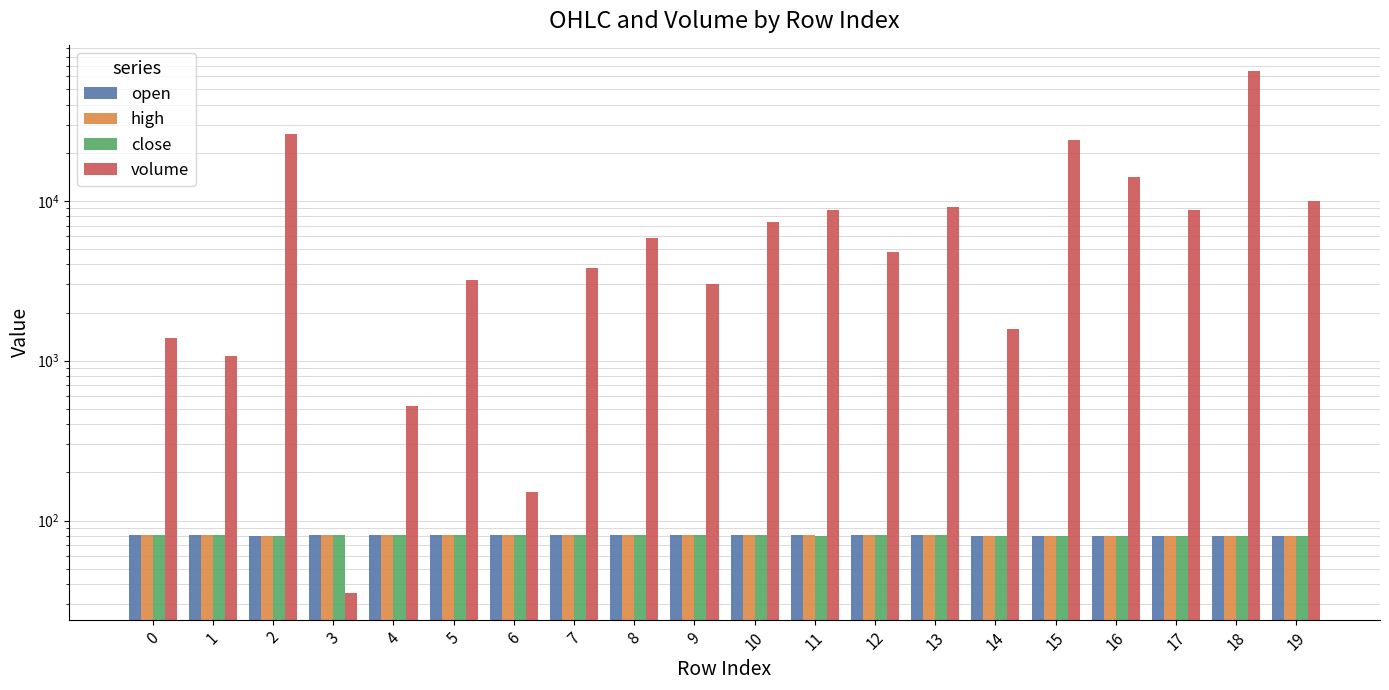

What is the minimum value shown in the chart?

35.0